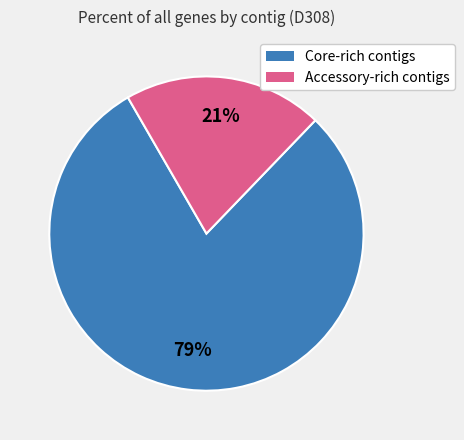

Does any single category account for the majority?

Yes